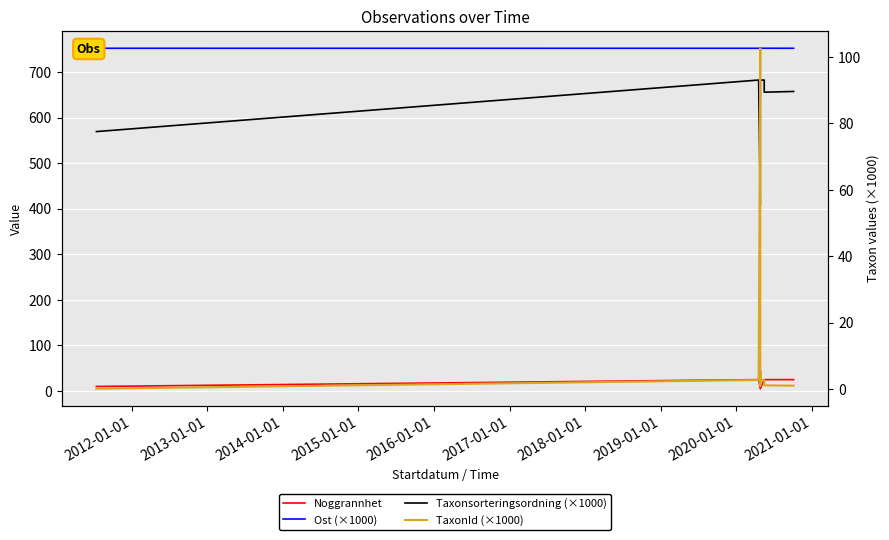

What are all the series names shown in the legend?

Noggrannhet, Ost (×1000), Taxonsorteringsordning (×1000), TaxonId (×1000)